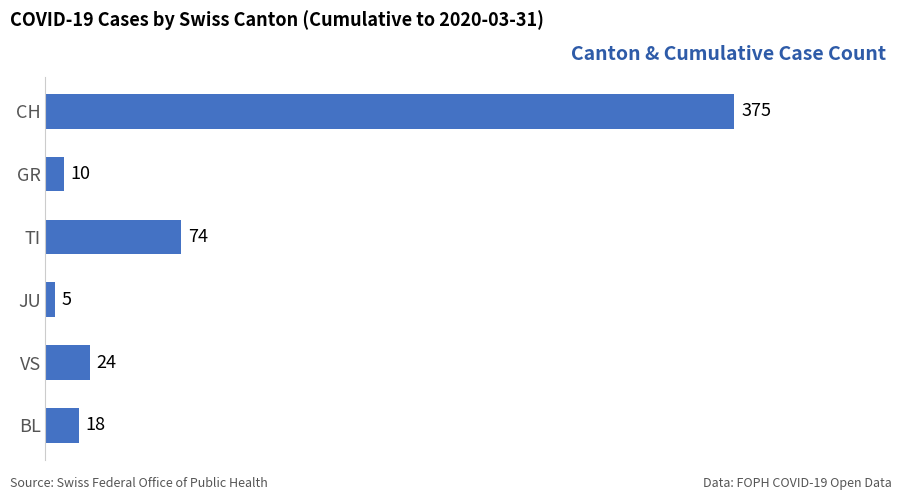

Does the chart contain stacked bars?

No